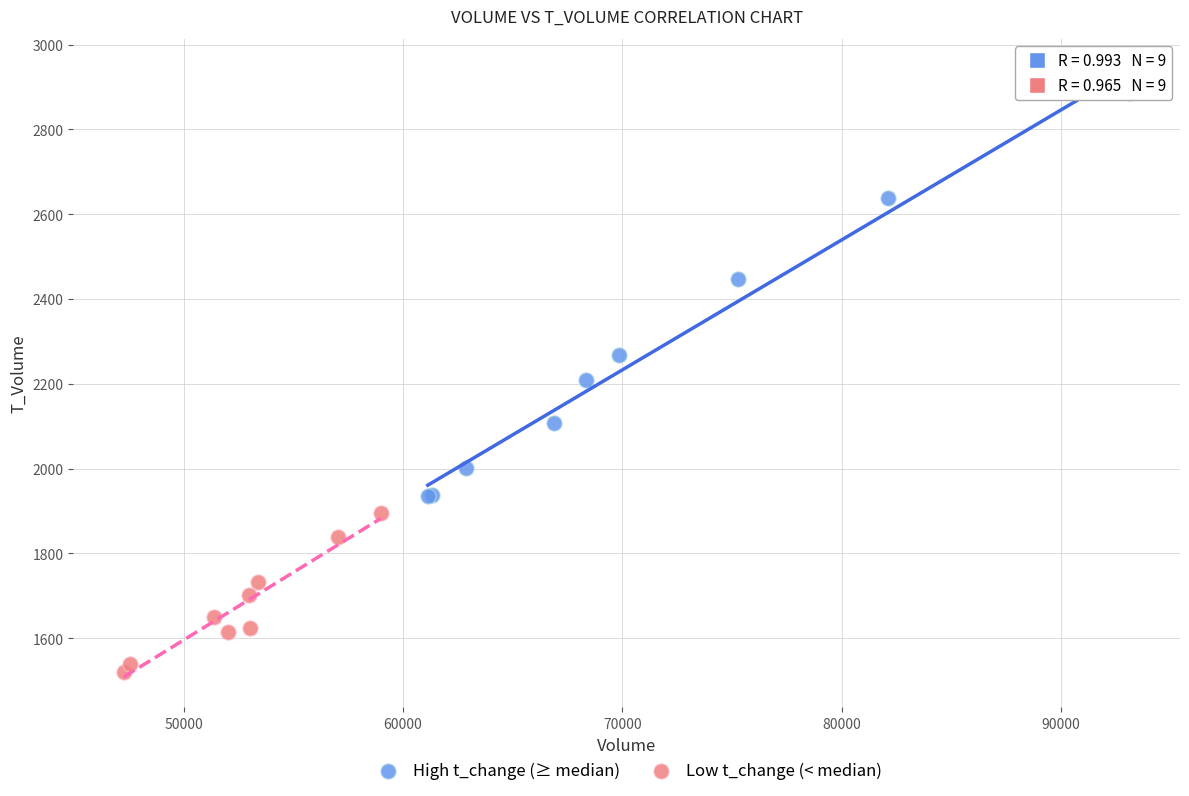

Which series has the largest Y range (max minus min)?

High t_change (≥ median)